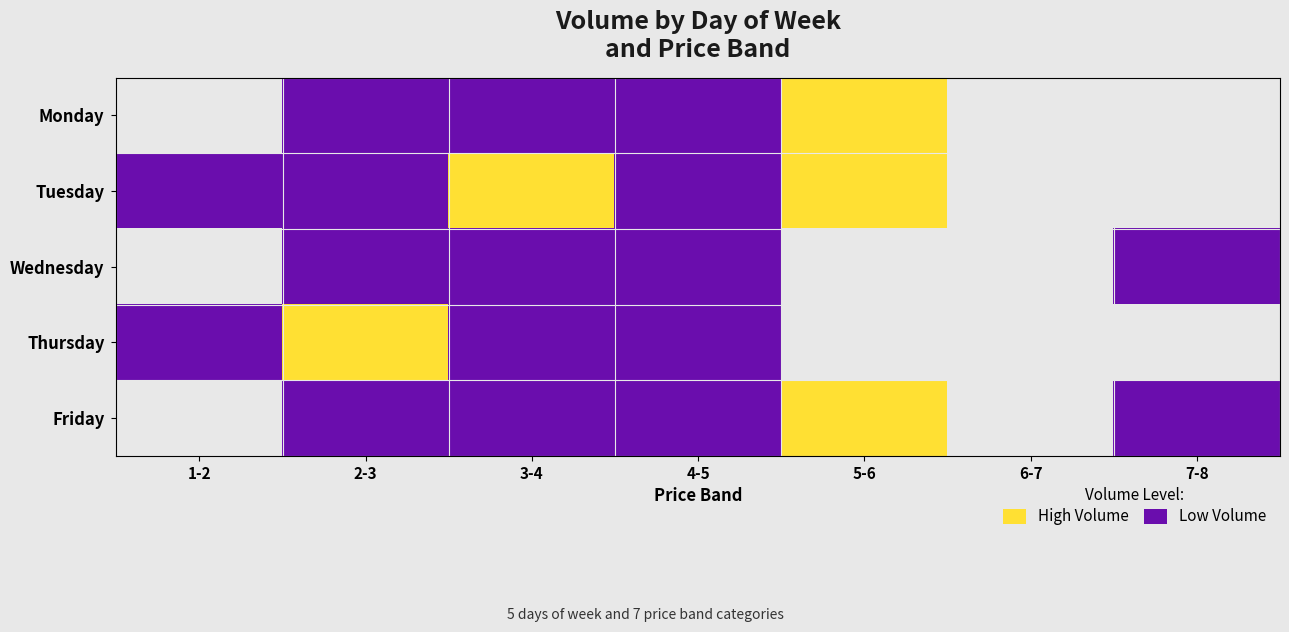

Between 2-3 and 1-2, which is larger?

1-2